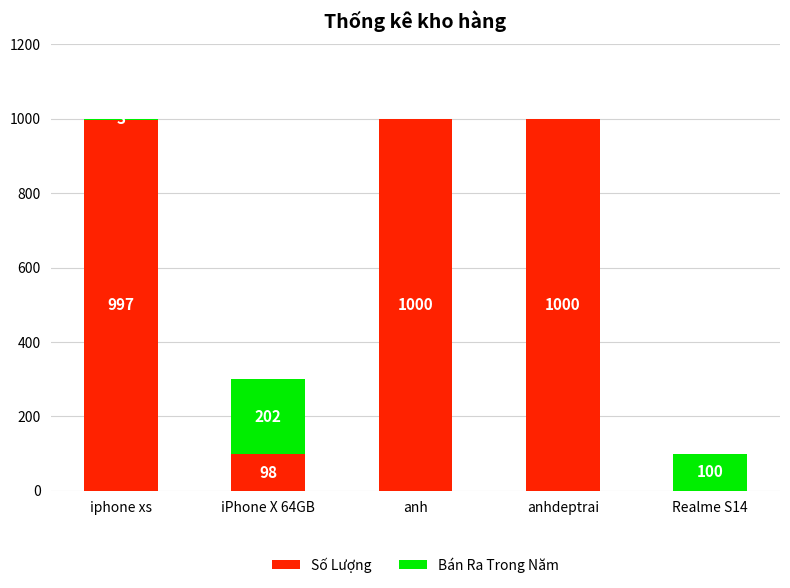

How many series are shown in this chart?

2